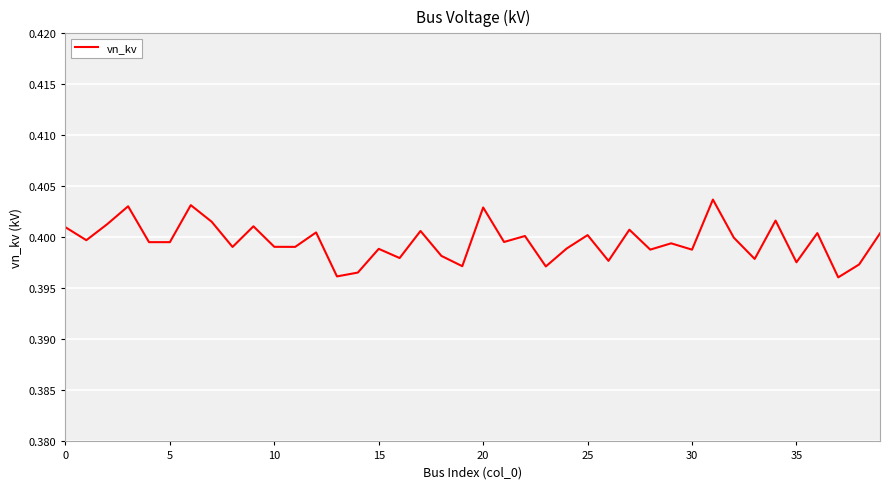

True or false: the data shows 0.2 at 20.

False